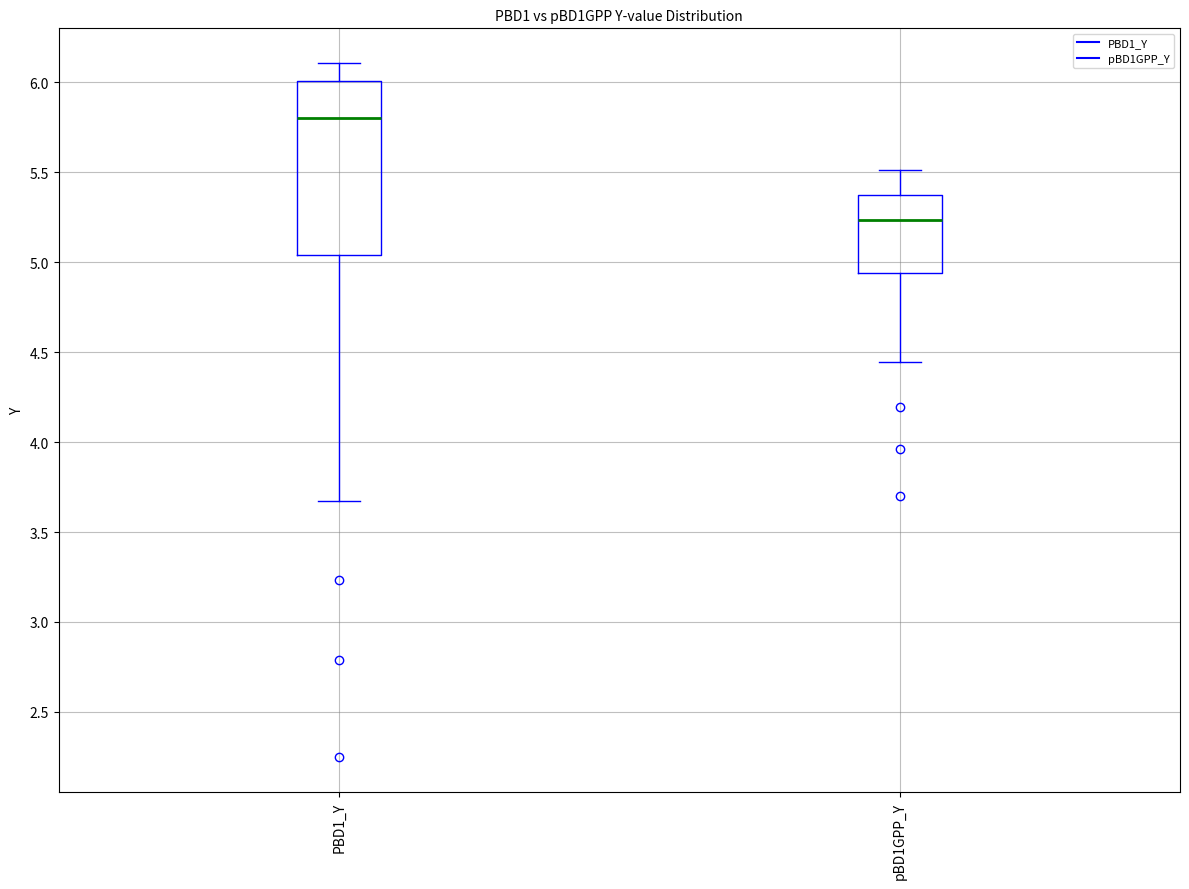

Reading left to right, transcribe this box plot: for each box, give where its median line is, the range the box spans, and where its two whiskers end, as read against the y-axis. The values are not printed on the chart, so give them approximately, as read against the axis.

PBD1_Y: median 5.80, box 5.05 to 6.00, whiskers 3.65 to 6.10
pBD1GPP_Y: median 5.25, box 4.95 to 5.40, whiskers 4.45 to 5.50